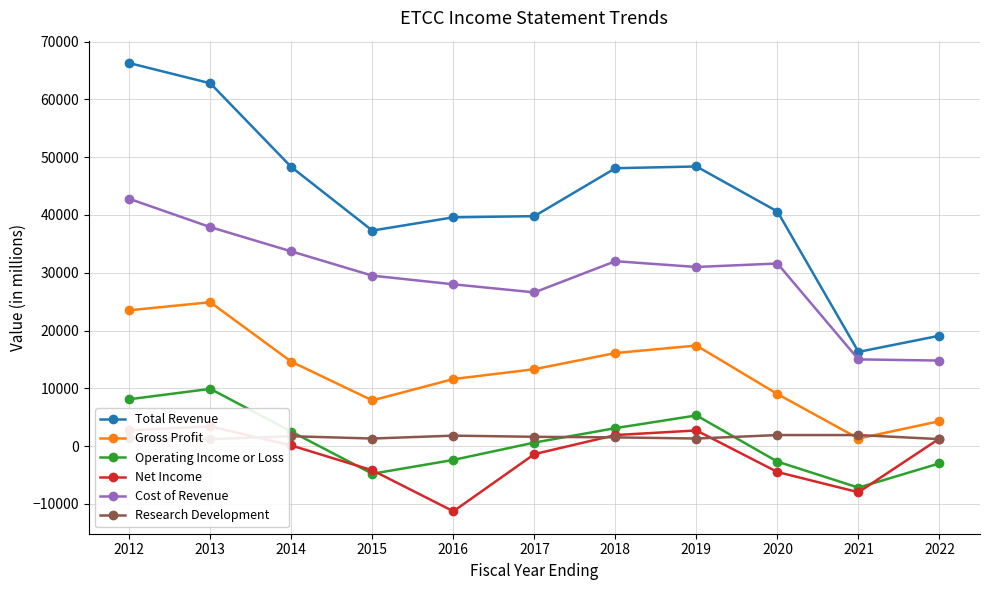

How many lines are shown in the chart?

6